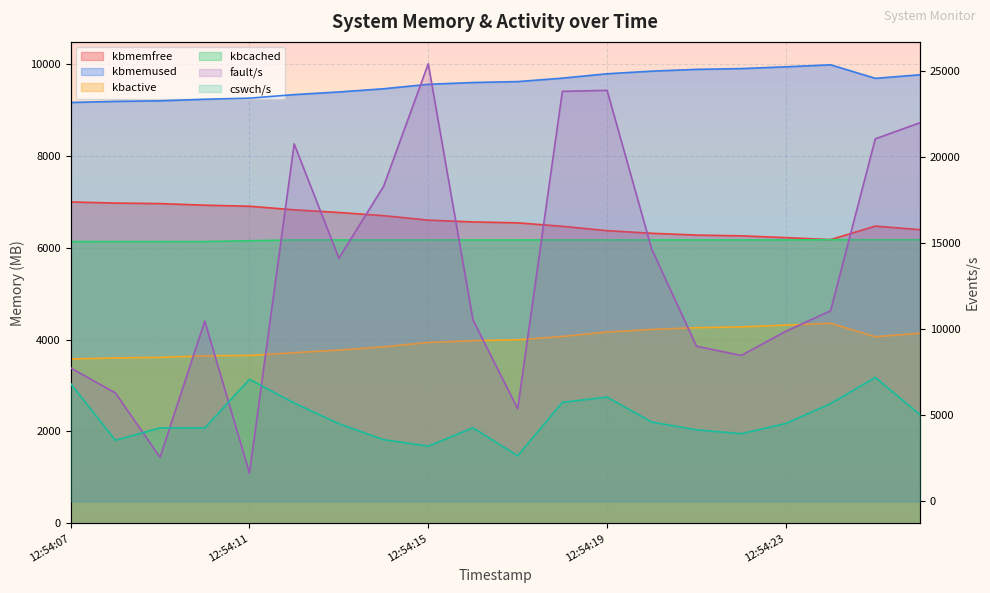

Where does the fault/s series first go above 11080?

12:54:12